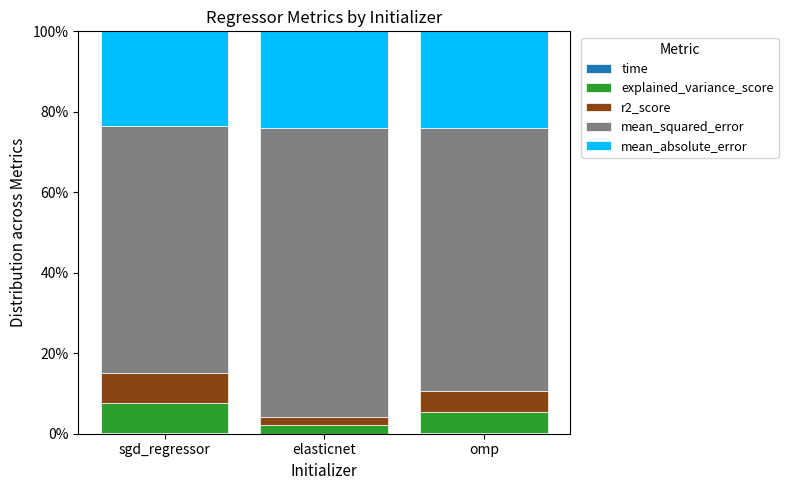

Are the bars grouped side by side (vs. stacked)?

No